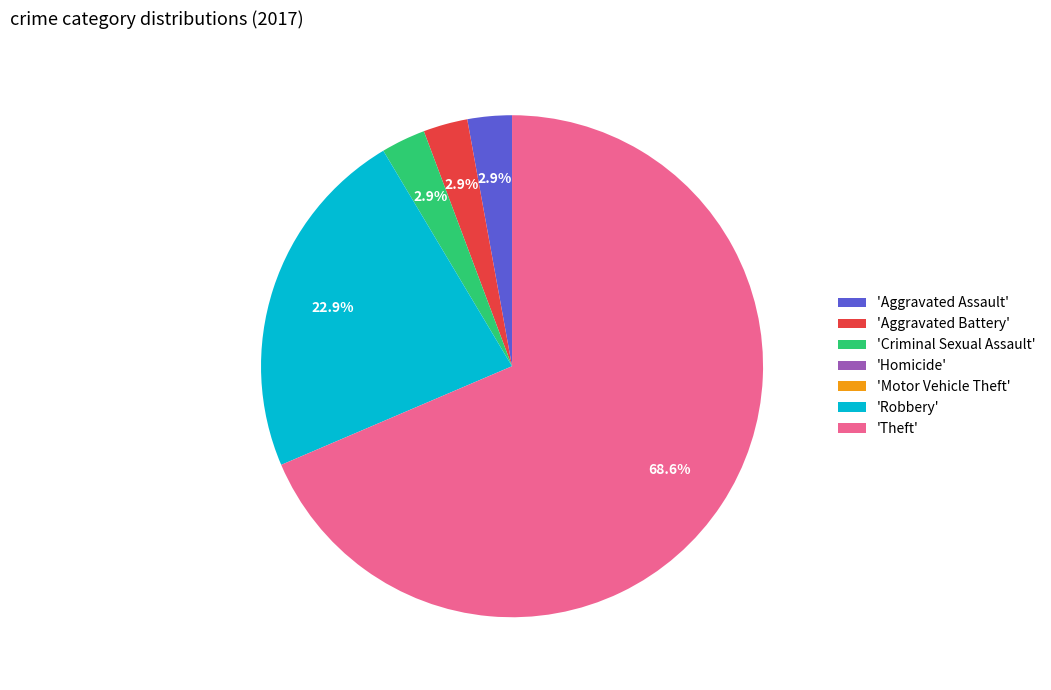

How much of the chart is everything except 'Robbery'?

77.1%